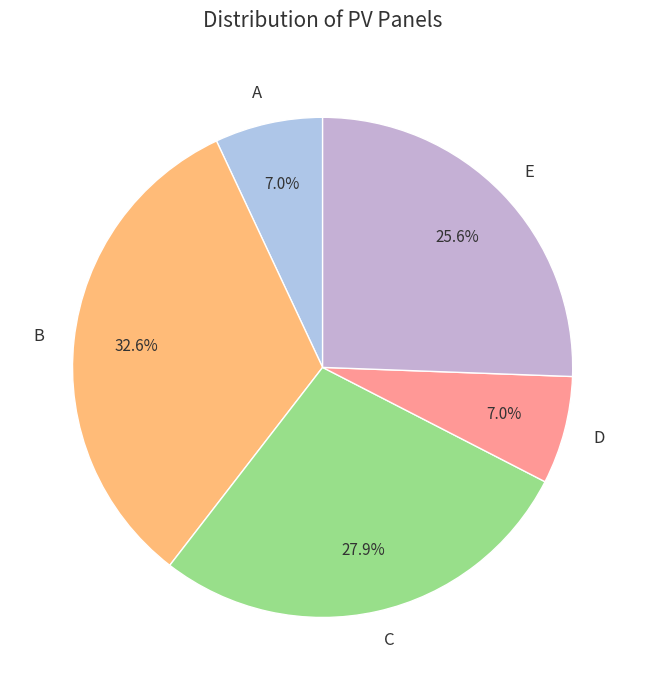

Is it true that E is 26% of the pie?

True